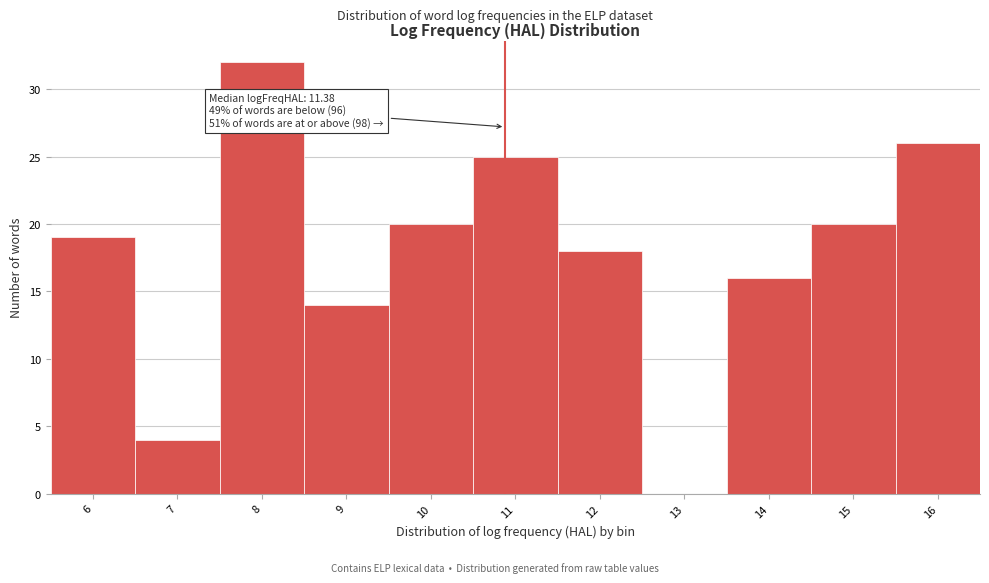

Reading left to right, extract all data points from this chart.

6=19	7=4	8=32	9=14	10=20	11=25	12=18	13=0	14=16	15=20	16=26